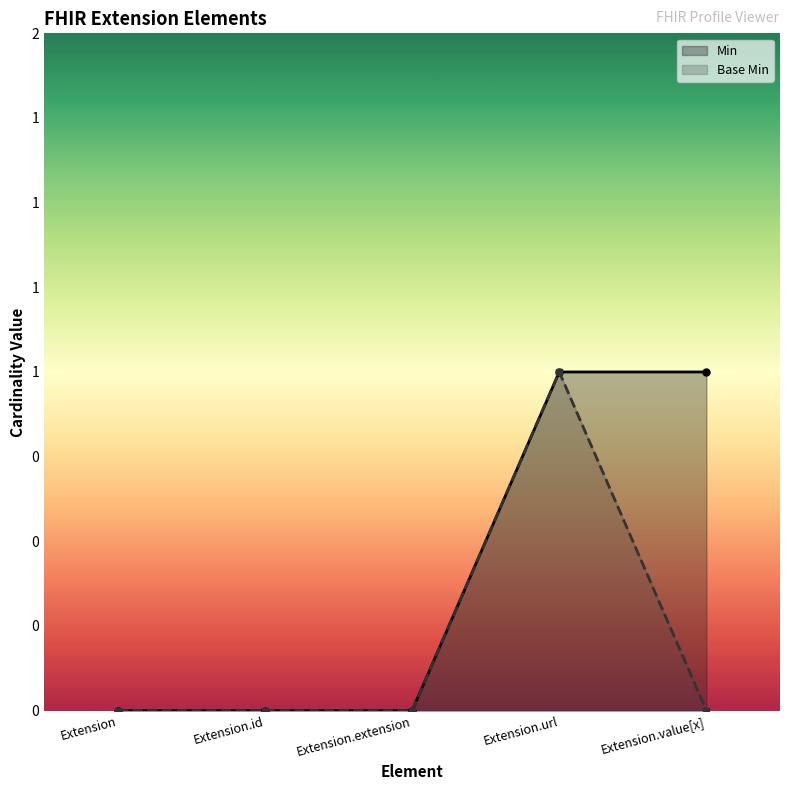

What position from the left is Extension.value[x]?

5